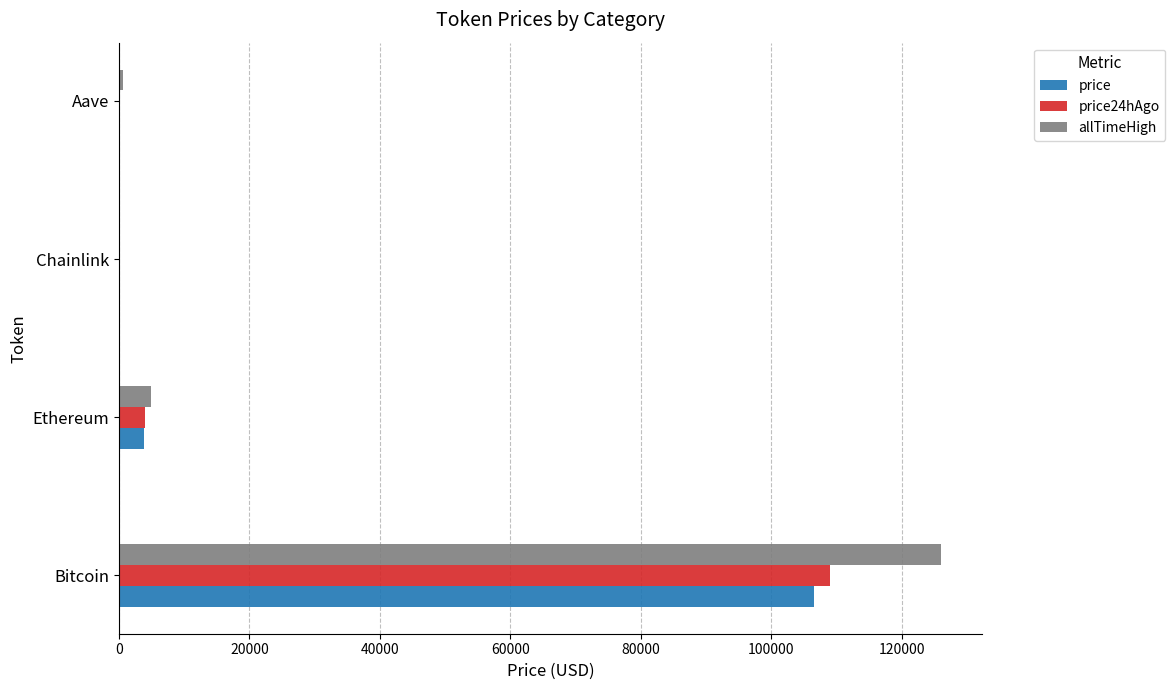

Which series changed the most between Bitcoin and Ethereum?

allTimeHigh